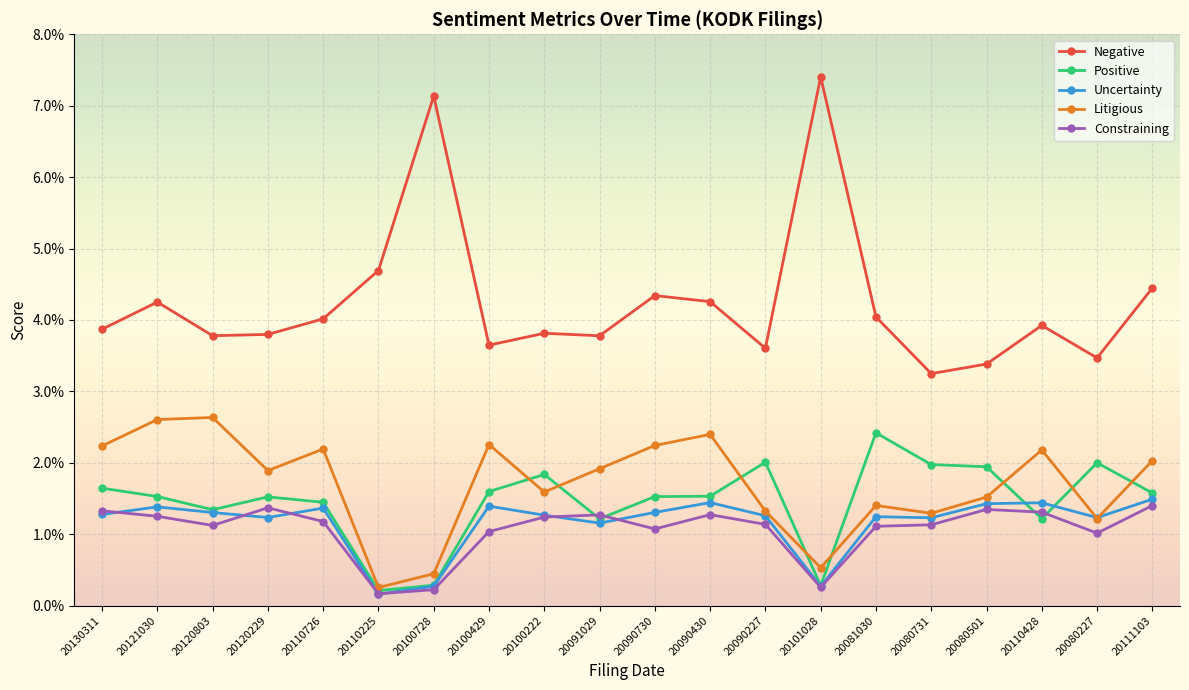

Which has a higher value, 20121030 or 20090730?

20090730